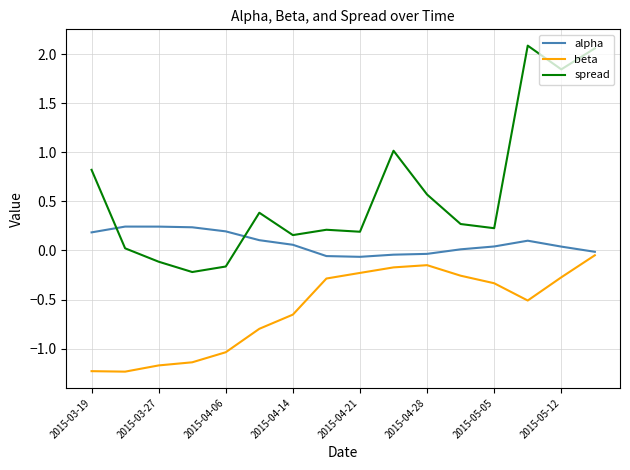

Which series has the largest total across all categories?

spread